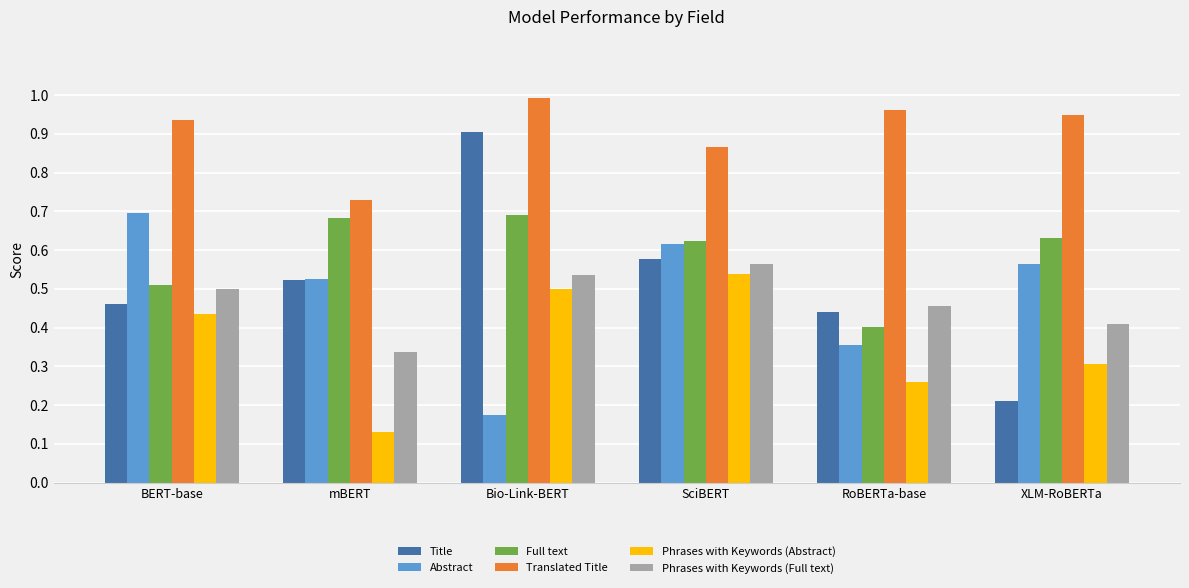

True or false: Phrases with Keywords (Full text) has a value of 0.3 at mBERT.

True